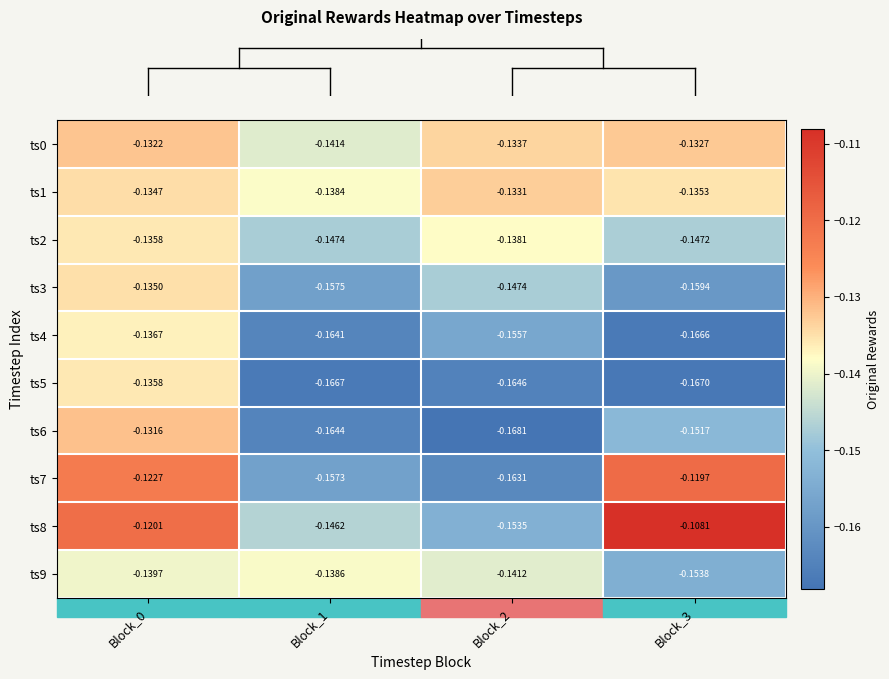

Is the value of ts8 at Block_0 greater than the value of ts3 at Block_1?

Yes